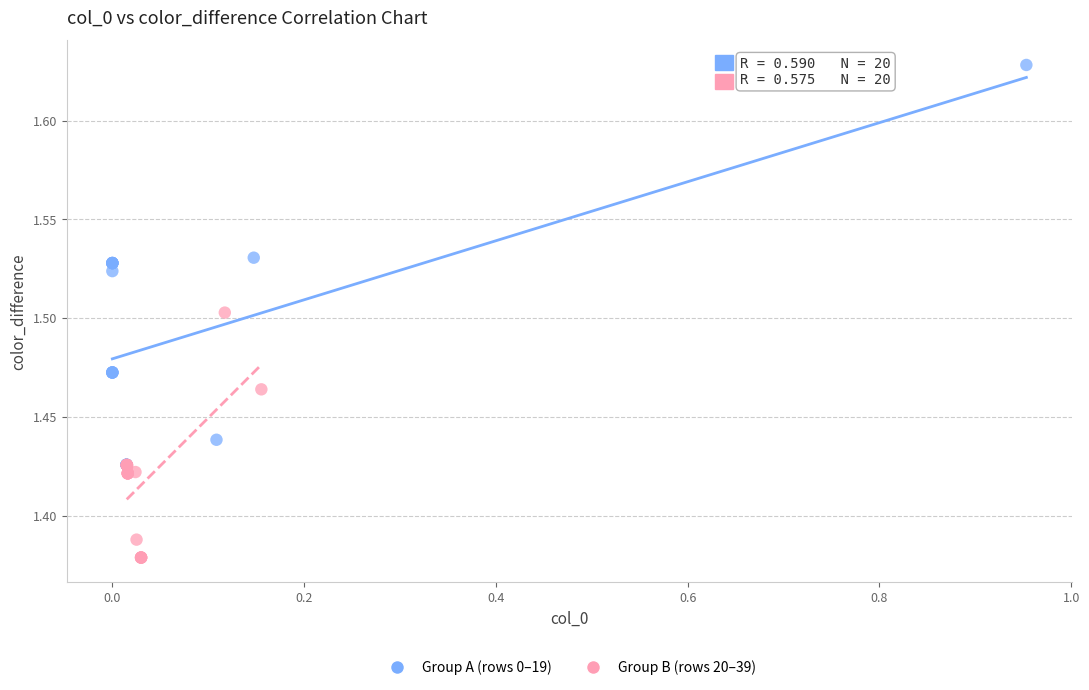

Which series has the largest Y range (max minus min)?

Group A (rows 0–19)